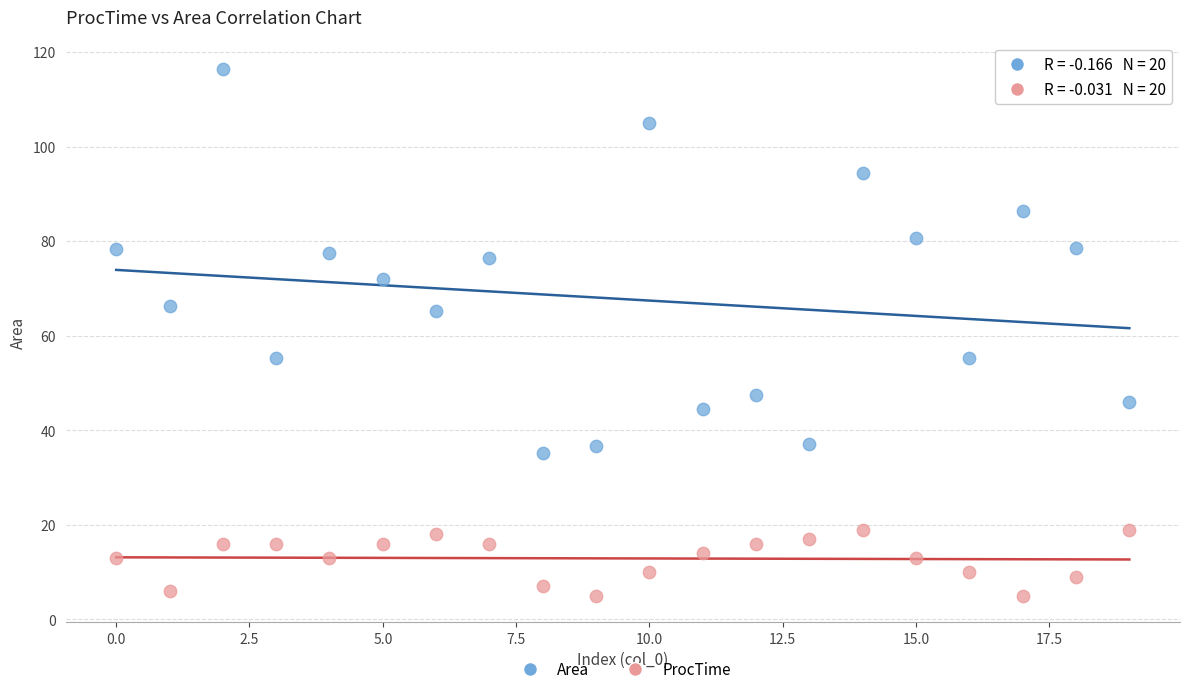

Which series has the largest Y range (max minus min)?

Area